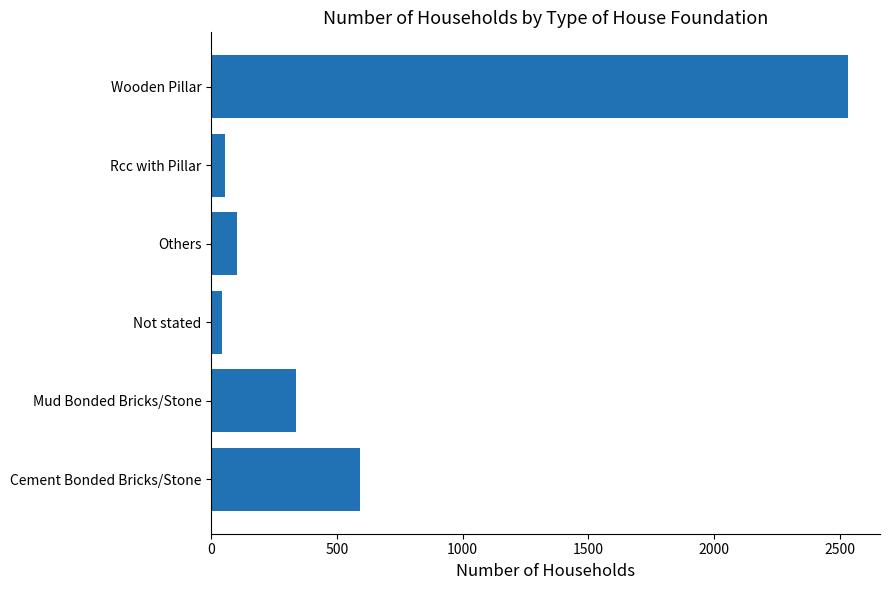

Is it true that the value at Others is 102?

True